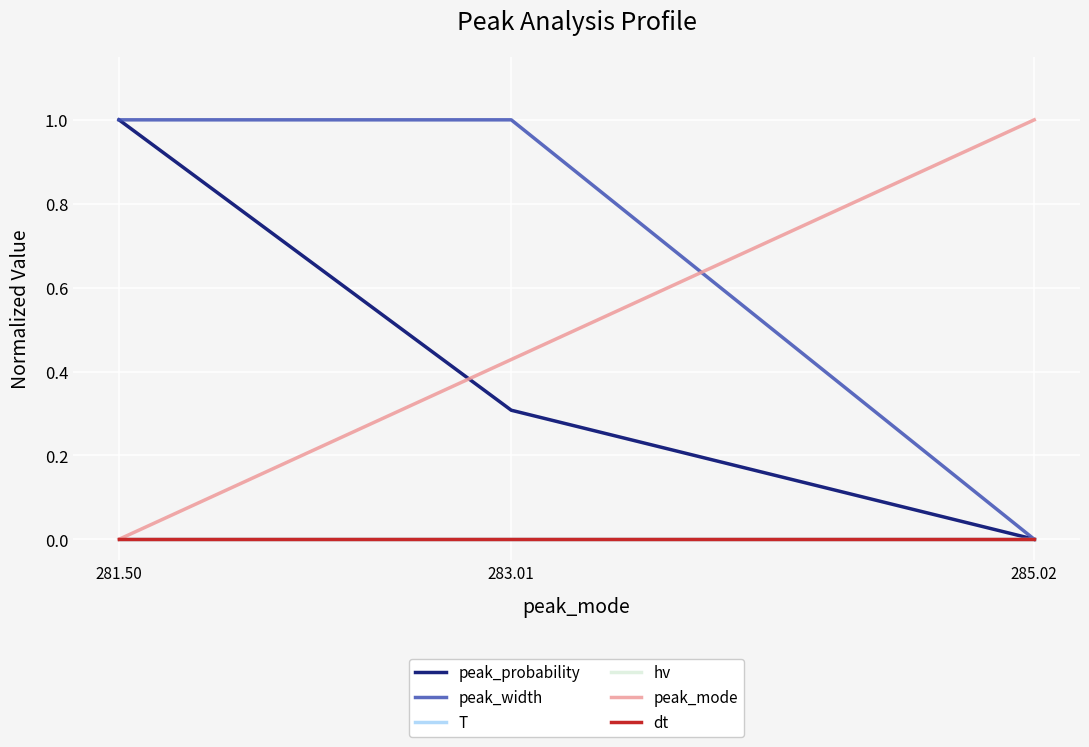

What is the greatest value displayed?

1.0